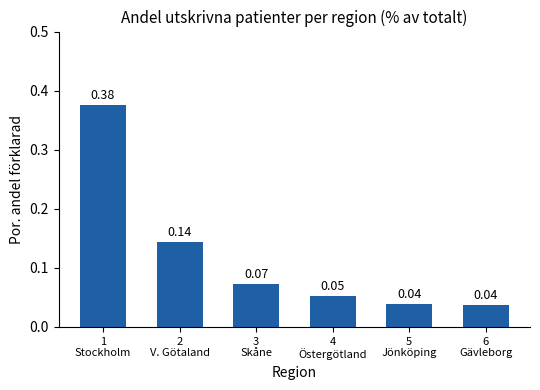

What is the difference between the maximum and minimum values?

0.3